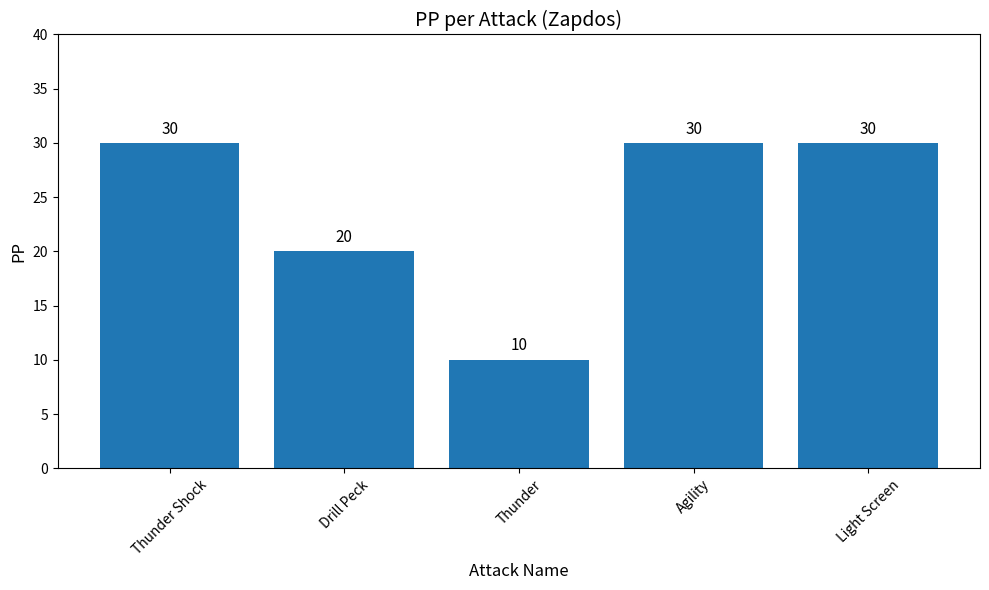

What is the maximum value shown in the chart?

30